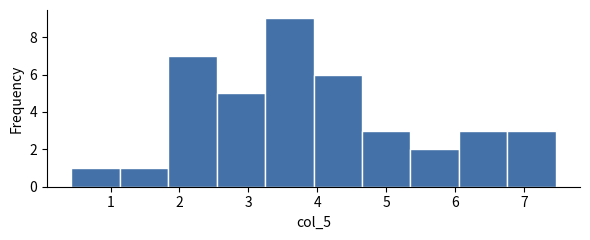

How tall is the bar that spans 6.8 to 7.5 on the x-axis? Neither the bar edges nor the heights are printed on the chart, so give them approximately, as read against the axes.

3